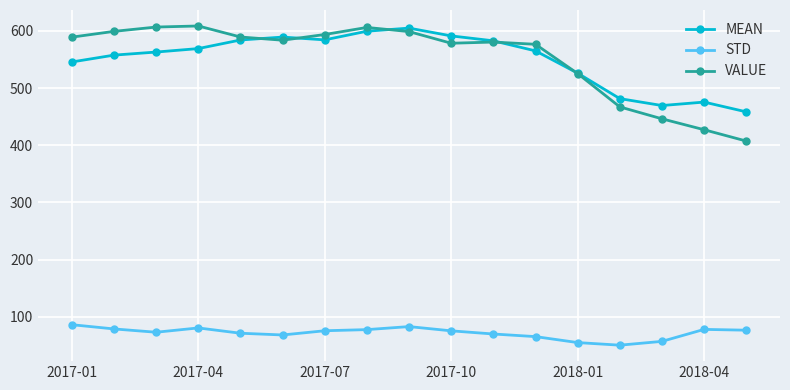

How many values in the MEAN series are below 565?

8